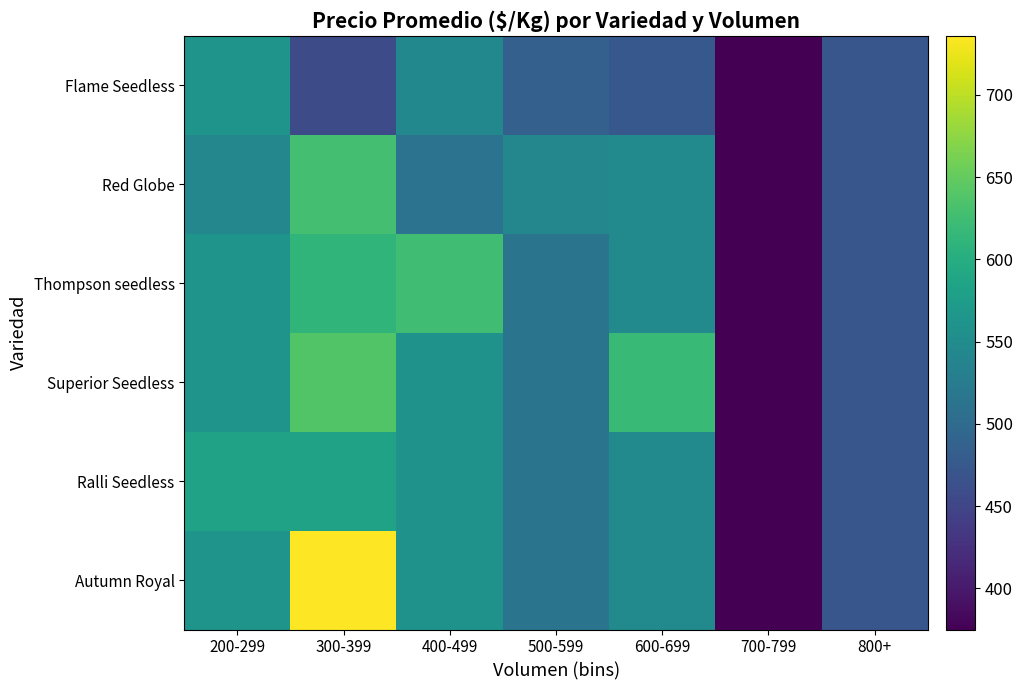

What is the difference between the highest and lowest values at 300-399?

278.0